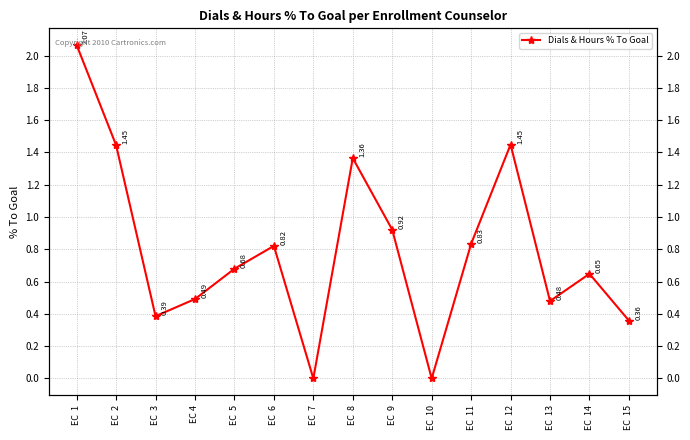

Rank the categories by value from lowest to highest.

EC  7, EC  10, EC  15, EC  3, EC  13, EC 4, EC  14, EC  5, EC  6, EC  11, EC  9, EC  8, EC  2, EC  12, EC  1